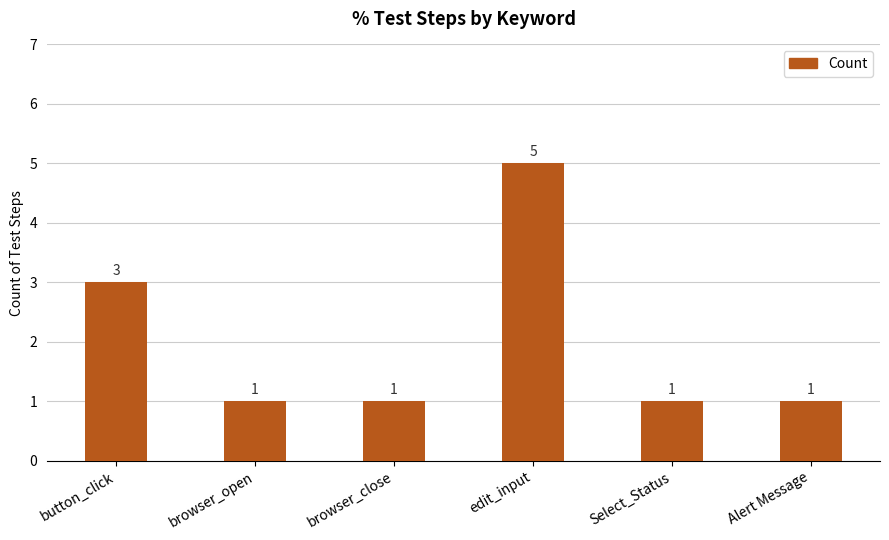

What is the change in value from button_click to browser_open?

-2